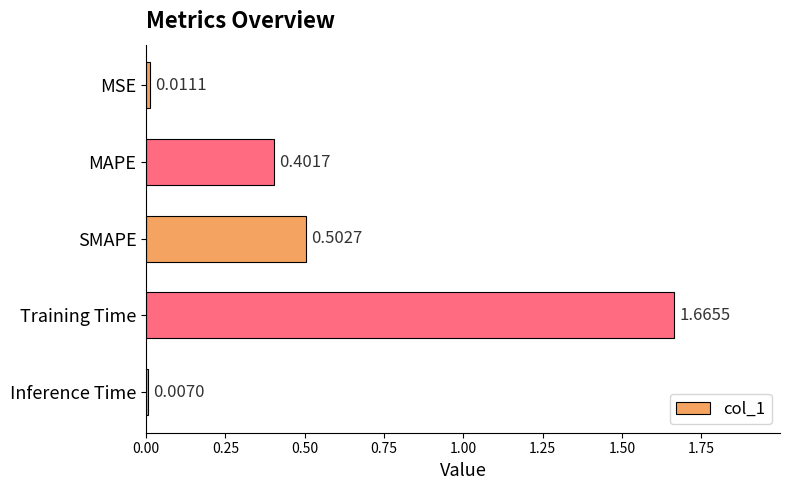

Which category has the lowest value across all series?

Inference Time